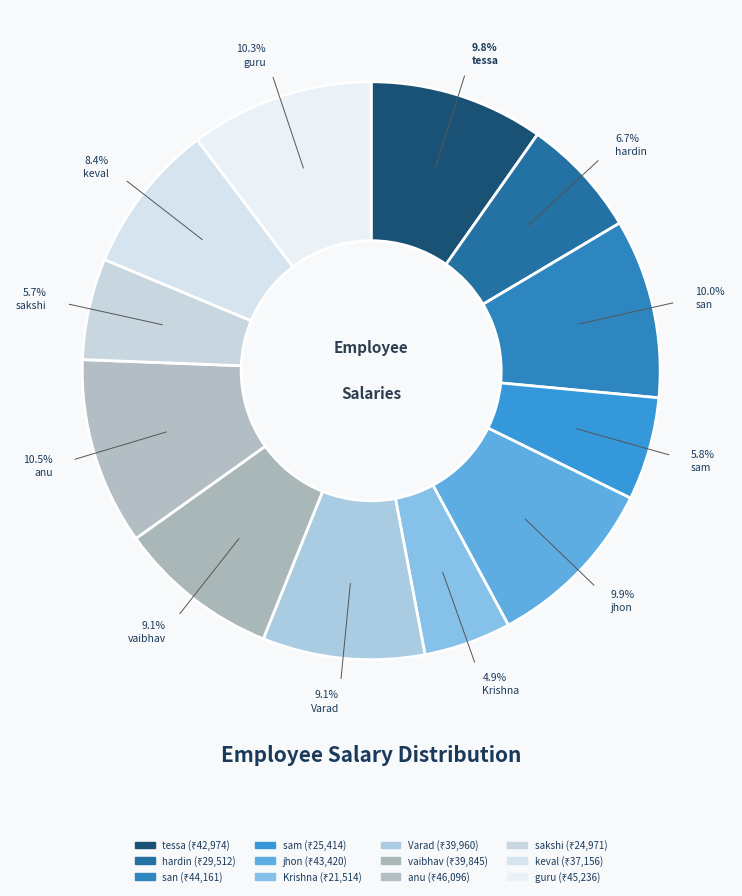

To the nearest percent, what is the difference between the largest and smallest slice percentages?

6%